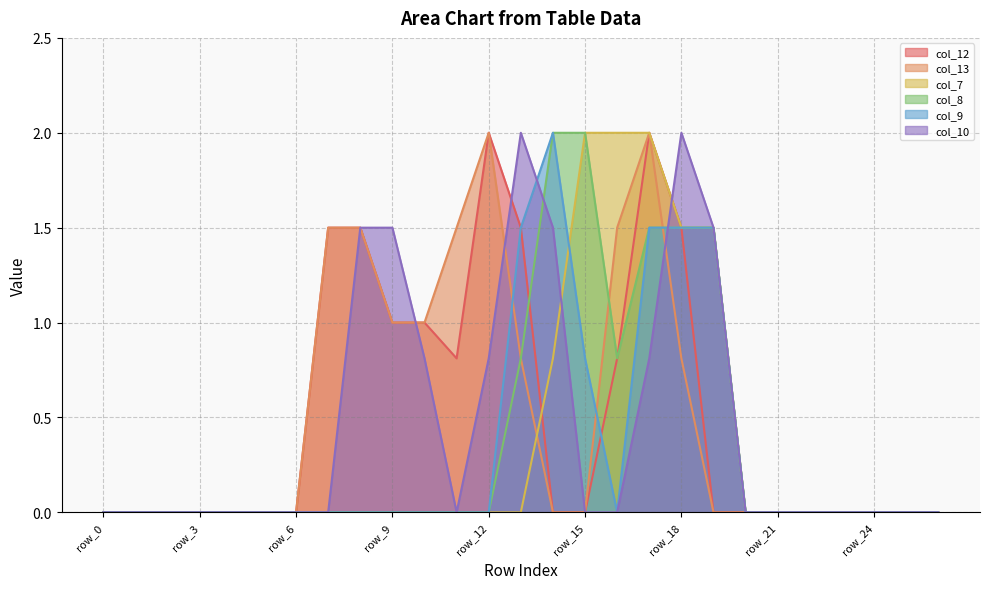

Count the number of categories in the chart.

27